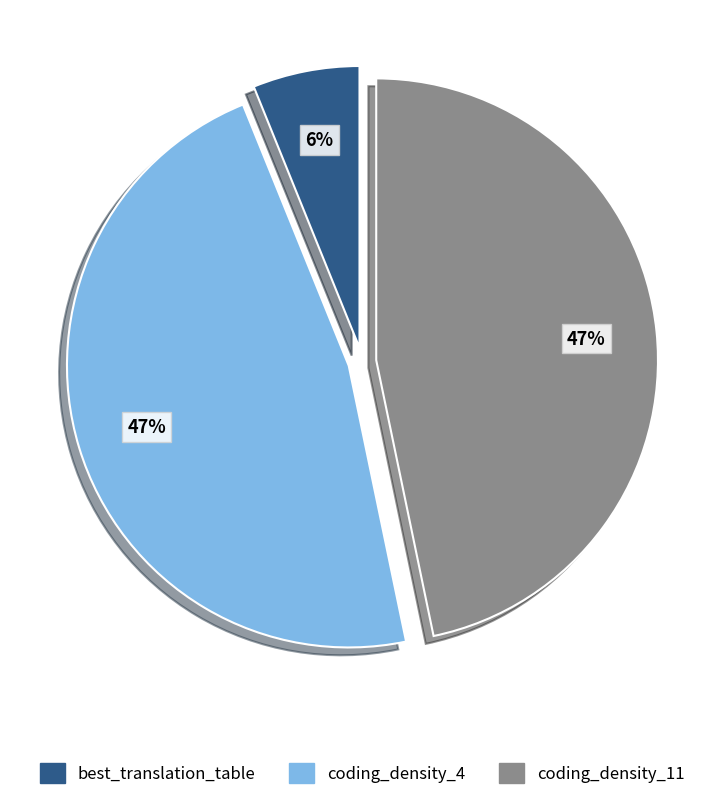

Does any single category account for the majority?

No